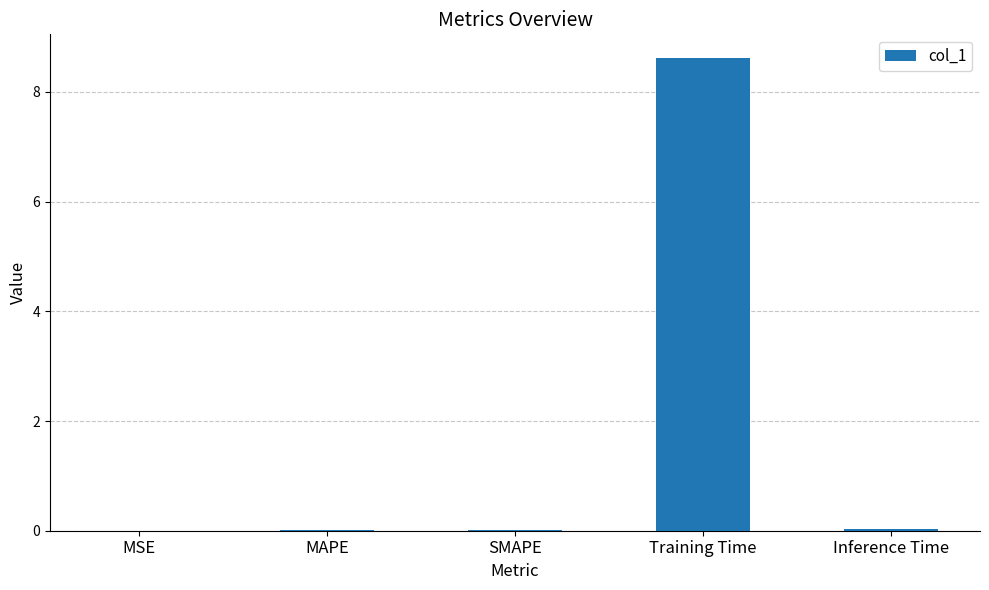

Which has a higher value, MAPE or Training Time?

Training Time